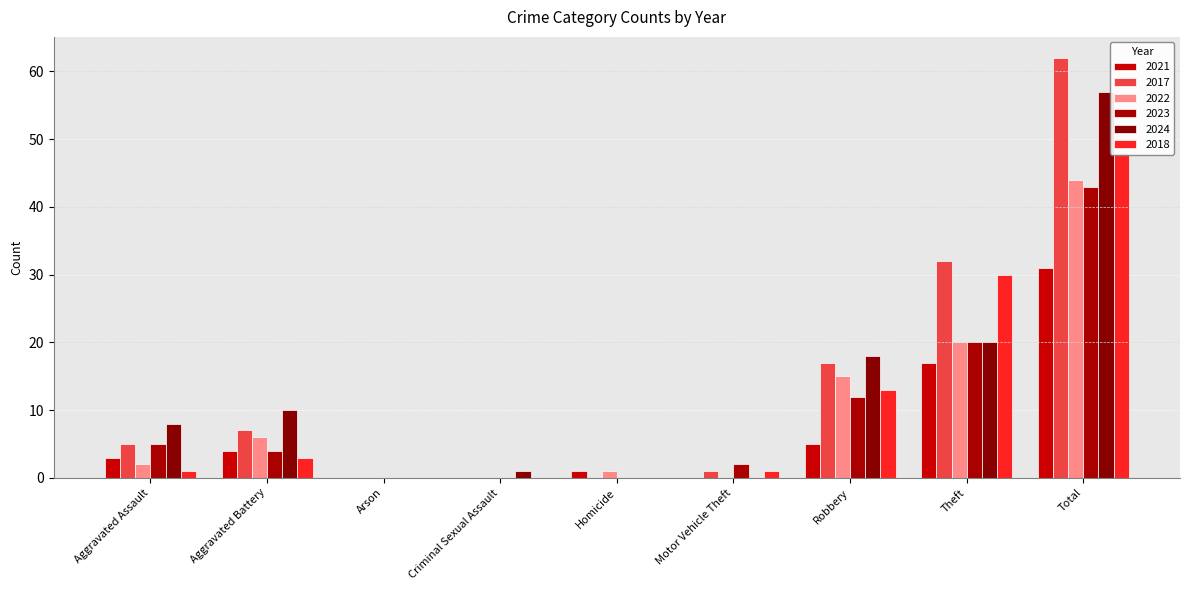

What is the label of the 6th bar from the right?

Criminal Sexual Assault